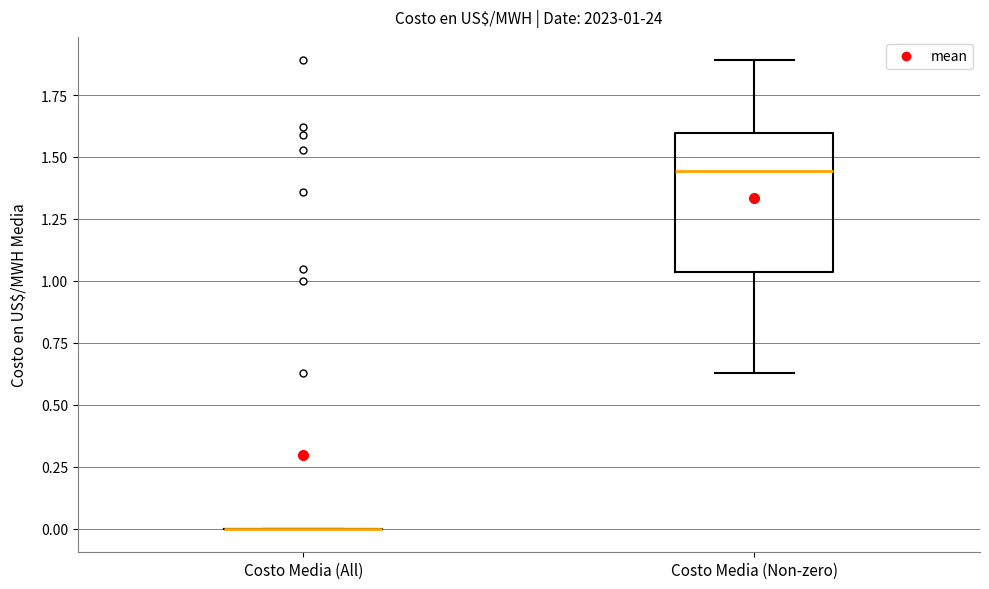

Which box is the tallest, from its lower edge to its upper edge?

Costo Media (Non-zero)